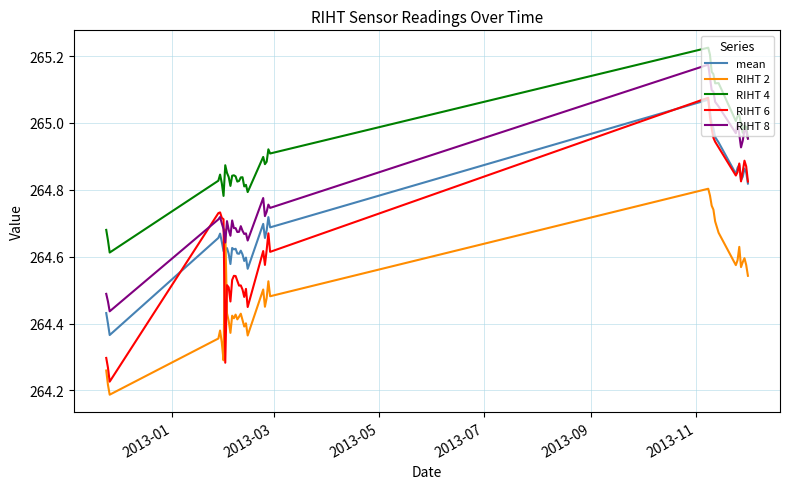

True or false: RIHT 6 and RIHT 4 cross at least once.

False